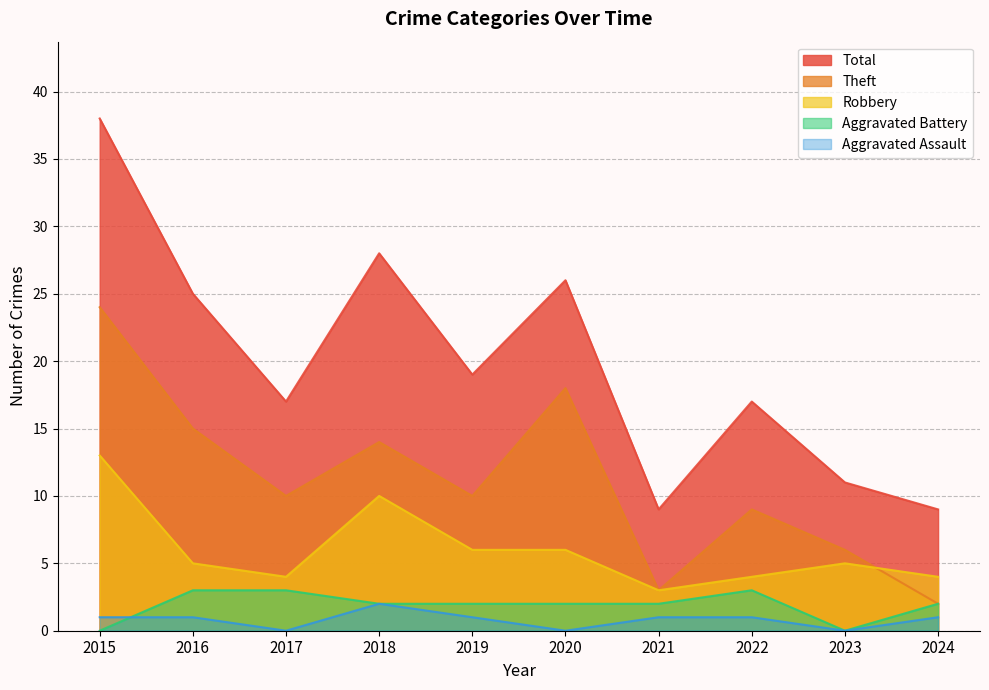

True or false: Aggravated Battery and Robbery intersect in this chart.

False